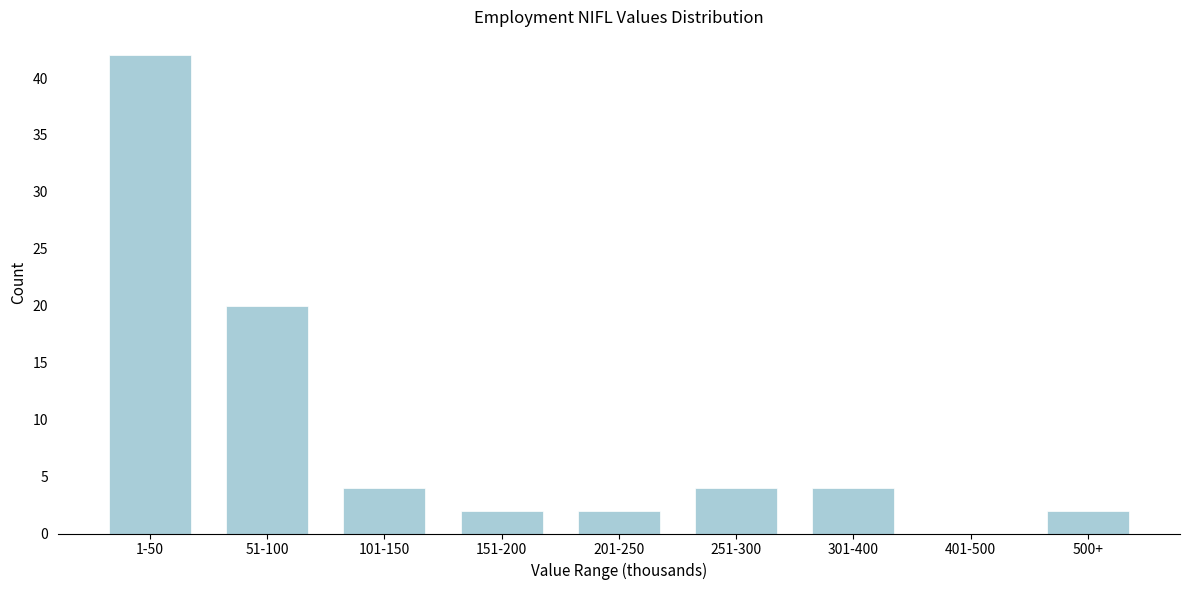

Reading left to right, what are all the values shown in this chart?

1-50=42	51-100=20	101-150=4	151-200=2	201-250=2	251-300=4	301-400=4	401-500=0	500+=2